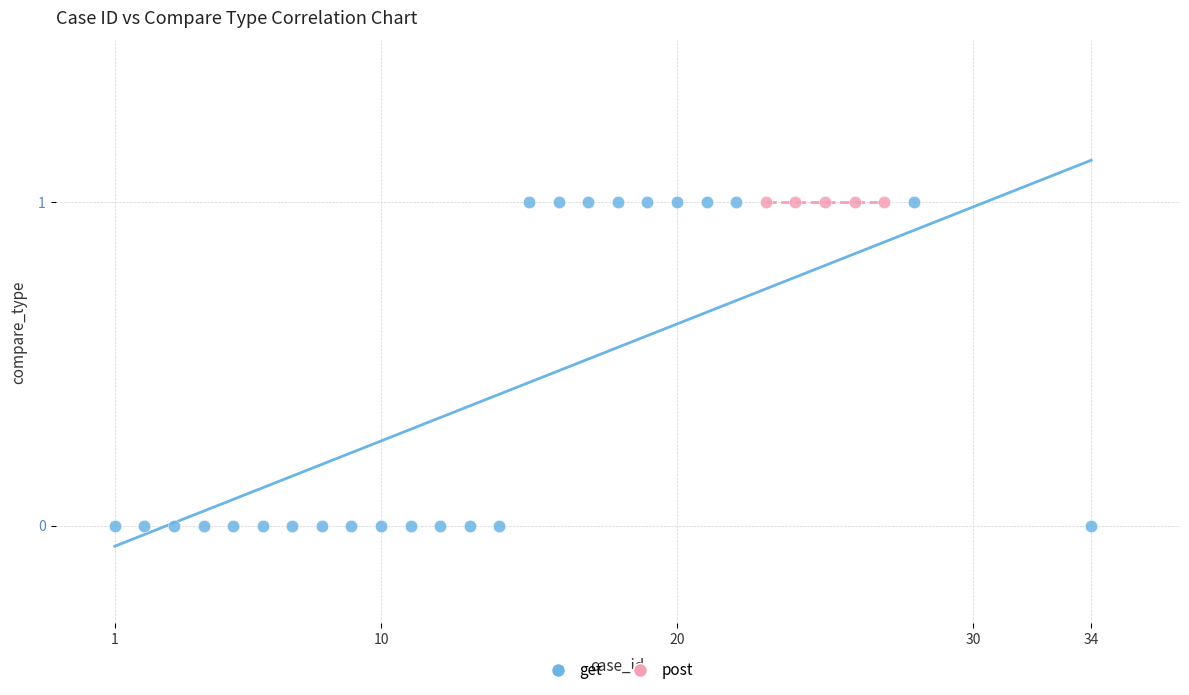

Which series reaches the minimum Y coordinate?

get